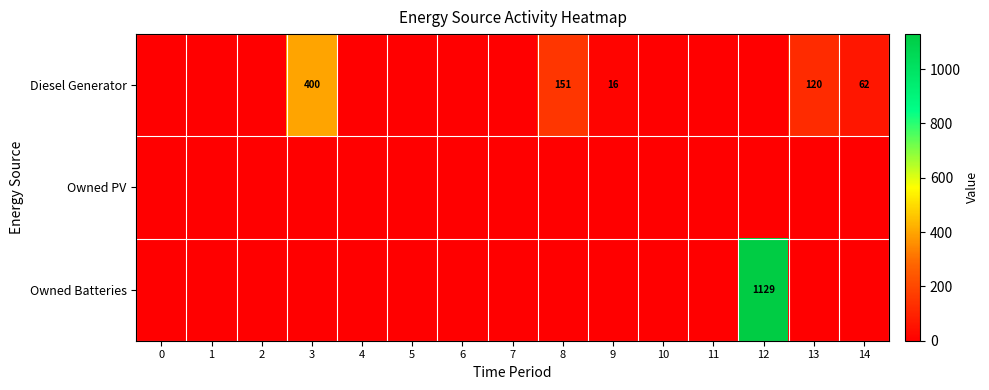

True or false: Diesel Generator has a value of 151 at 8.

True